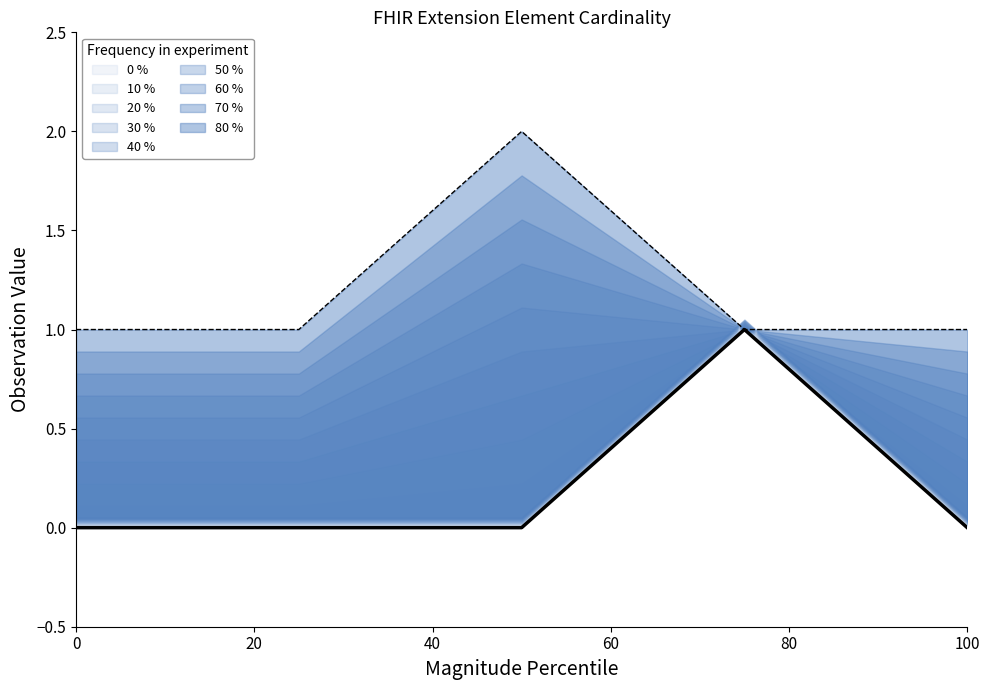

In Base Min, how many points are higher than both neighbors (excluding endpoints)?

1